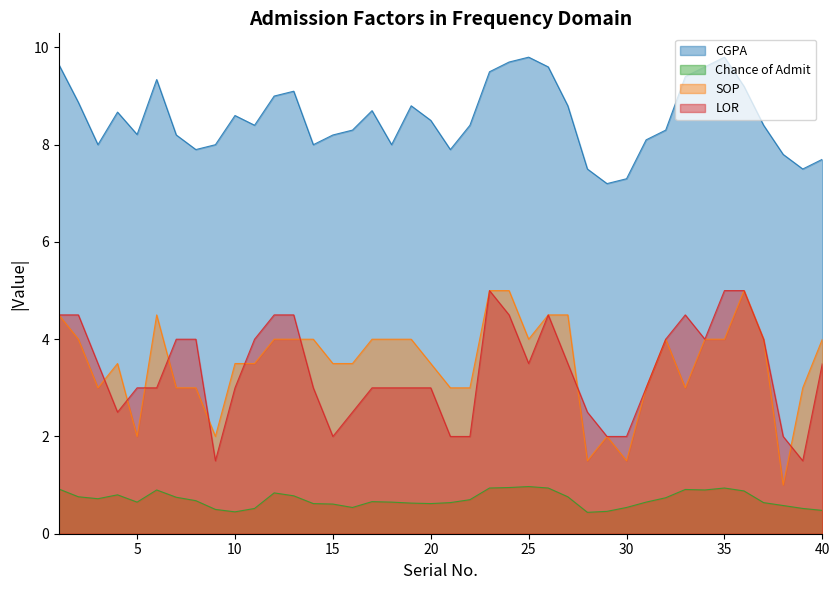

What is the value of the CGPA point at the 34th from the left?

9.6